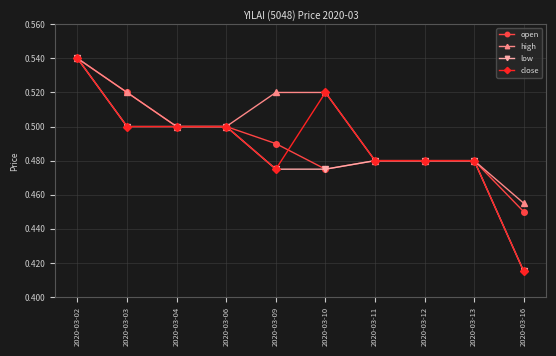

At which category is the sum across all series the highest?

2020-03-02